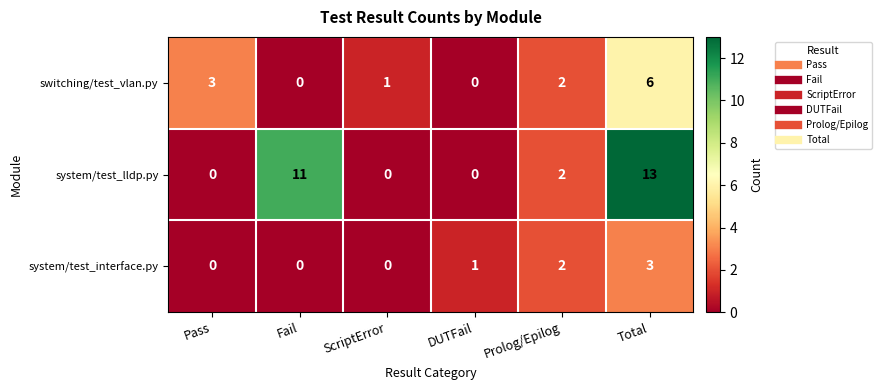

At which label is system/test_lldp.py closest to 6?

Prolog/Epilog